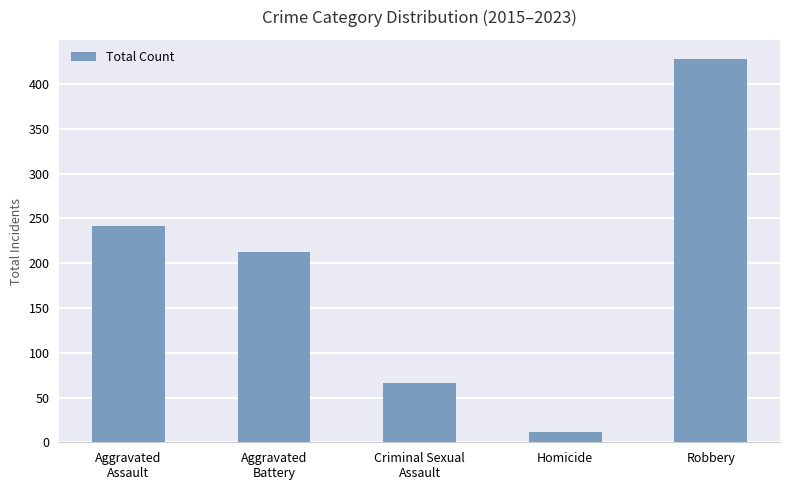

Reading right to left, list all the values displayed in this chart.

428	11	66	212	241